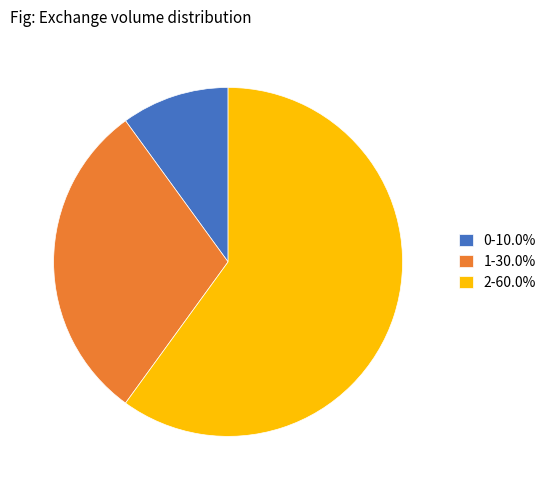

Between 1 and 2, which is larger?

2